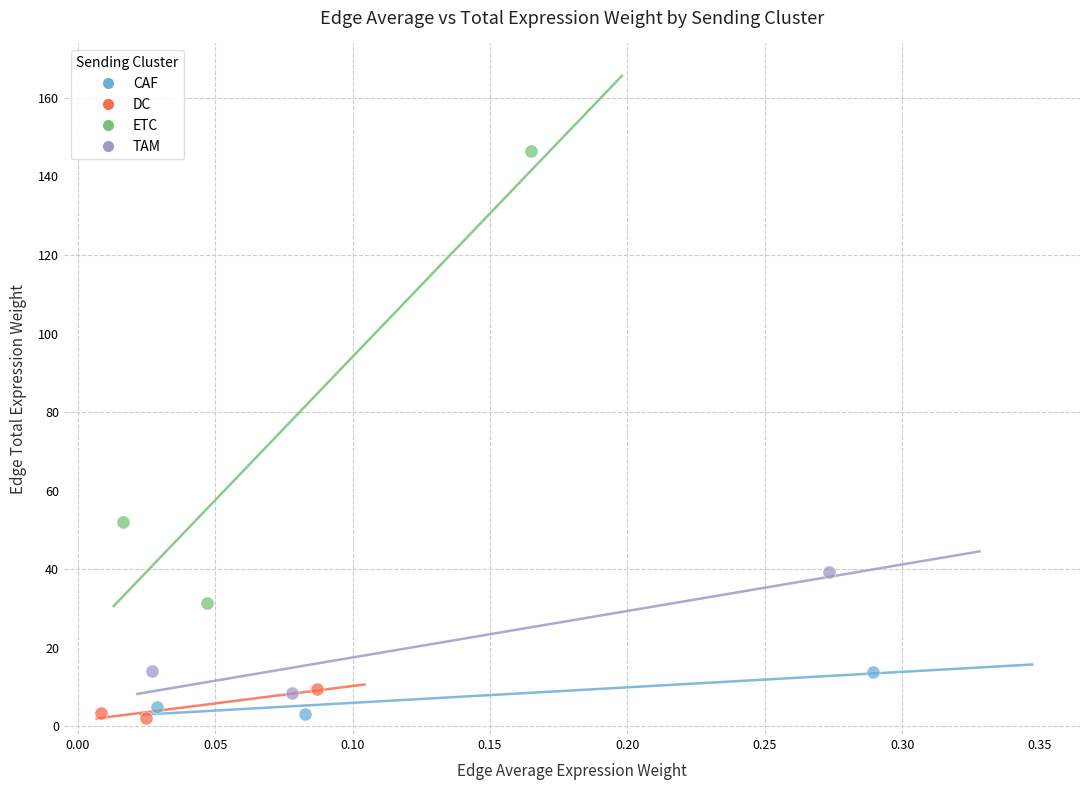

Which series reaches the maximum Y coordinate?

ETC